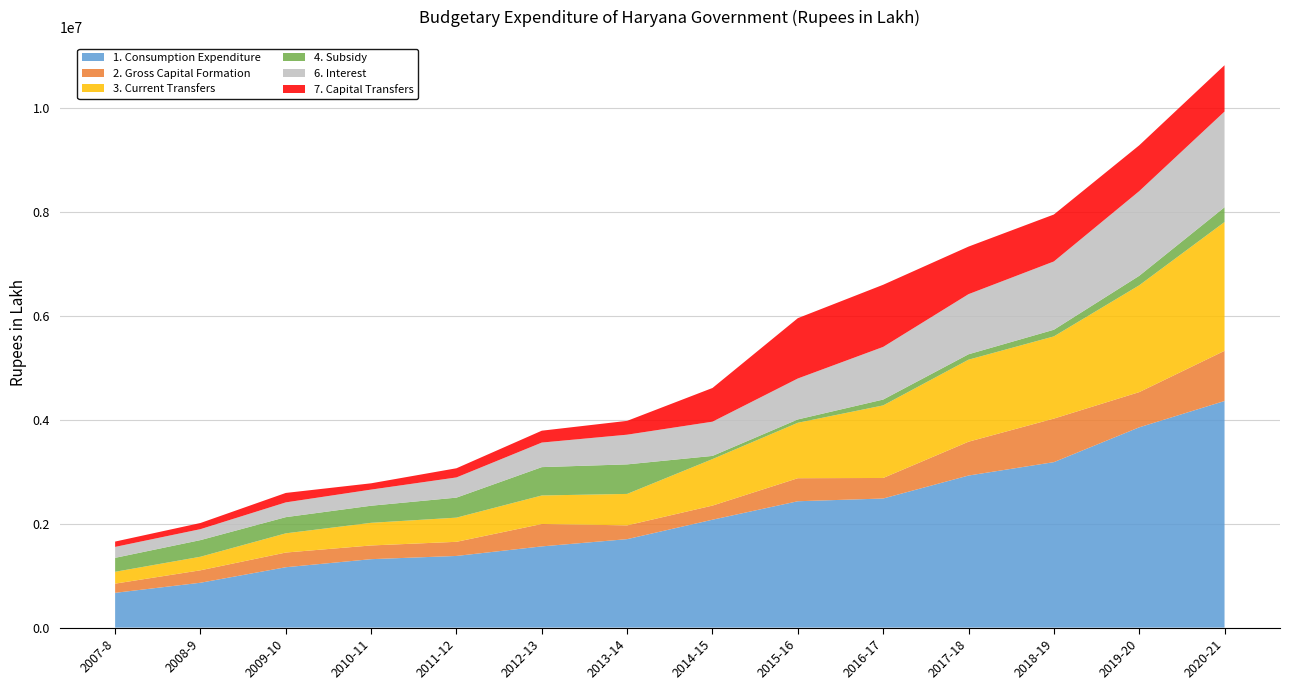

Reading left to right, list all the values displayed in this chart.

1. Consumption Expenditure: 2007-8=668771	2008-9=862544	2009-10=1160938	2010-11=1315902	2011-12=1378007	2012-13=1561585	2013-14=1701098	2014-15=2074714	2015-16=2429881	2016-17=2482284	2017-18=2924042	2018-19=3181647	2019-20=3850960	2020-21=4357416
2. Gross Capital Formation: 2007-8=176658	2008-9=239577	2009-10=282534	2010-11=263694	2011-12=271721	2012-13=430888	2013-14=264923	2014-15=271767	2015-16=443090	2016-17=395013	2017-18=650772	2018-19=837494	2019-20=677095	2020-21=965202
3. Current Transfers: 2007-8=227739	2008-9=260612	2009-10=369197	2010-11=435351	2011-12=464780	2012-13=548306	2013-14=604632	2014-15=893977	2015-16=1065997	2016-17=1395496	2017-18=1577117	2018-19=1580539	2019-20=2053803	2020-21=2476302
4. Subsidy: 2007-8=268462	2008-9=319869	2009-10=311351	2010-11=328691	2011-12=384988	2012-13=545159	2013-14=568112	2014-15=61119	2015-16=64263	2016-17=112481	2017-18=104107	2018-19=127842	2019-20=182612	2020-21=284232
6. Interest: 2007-8=210274	2008-9=210605	2009-10=283913	2010-11=310369	2011-12=388369	2012-13=472402	2013-14=571107	2014-15=658322	2015-16=787048	2016-17=1012541	2017-18=1156055	2018-19=1313380	2019-20=1628214	2020-21=1840742
7. Capital Transfers: 2007-8=102567	2008-9=118284	2009-10=181662	2010-11=120795	2011-12=176302	2012-13=228329	2013-14=265780	2014-15=647996	2015-16=1160382	2016-17=1194815	2017-18=914722	2018-19=902650	2019-20=881000	2020-21=890480